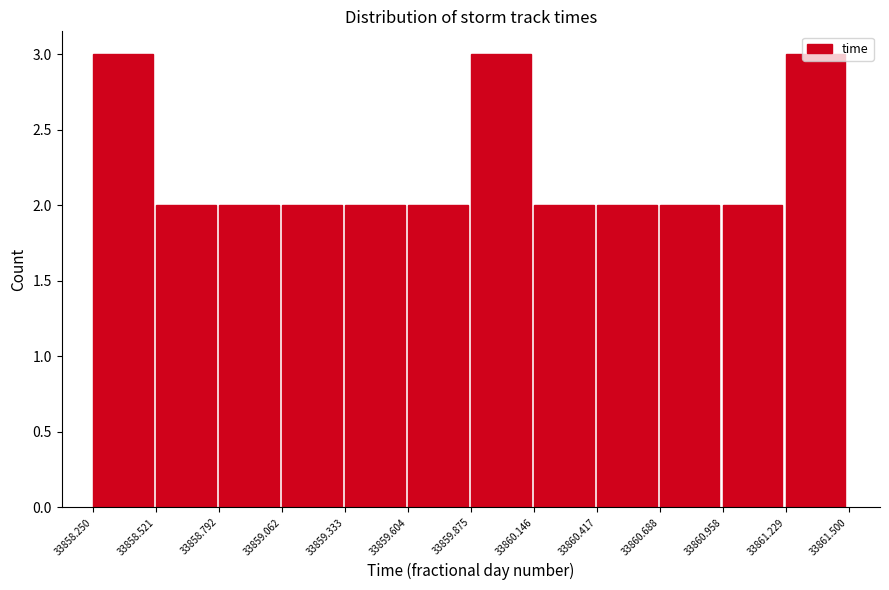

Reading left to right, transcribe this chart: for each bar, give the range it covers on the x-axis and its height. The values are not printed on the chart, so give them approximately, as read against the axis.

33858.250 to 33858.521: 3
33858.521 to 33858.792: 2
33858.792 to 33859.062: 2
33859.062 to 33859.333: 2
33859.333 to 33859.604: 2
33859.604 to 33859.875: 2
33859.875 to 33860.146: 3
33860.146 to 33860.417: 2
33860.417 to 33860.688: 2
33860.688 to 33860.958: 2
33860.958 to 33861.229: 2
33861.229 to 33861.500: 3